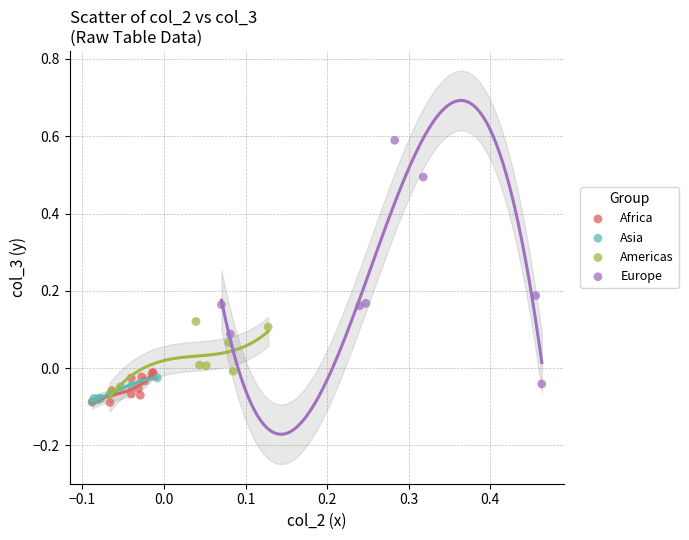

Which series has the widest spread of Y values?

Europe